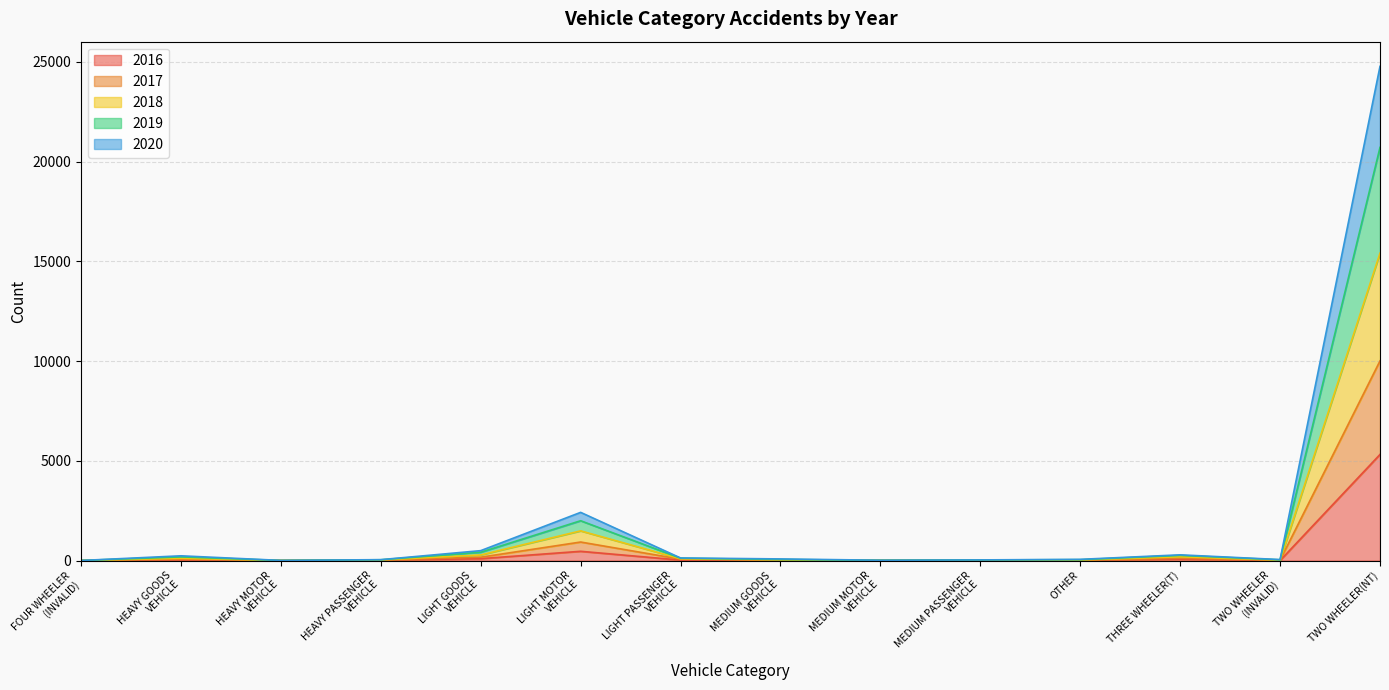

What is the average value of the 2020 series?

816